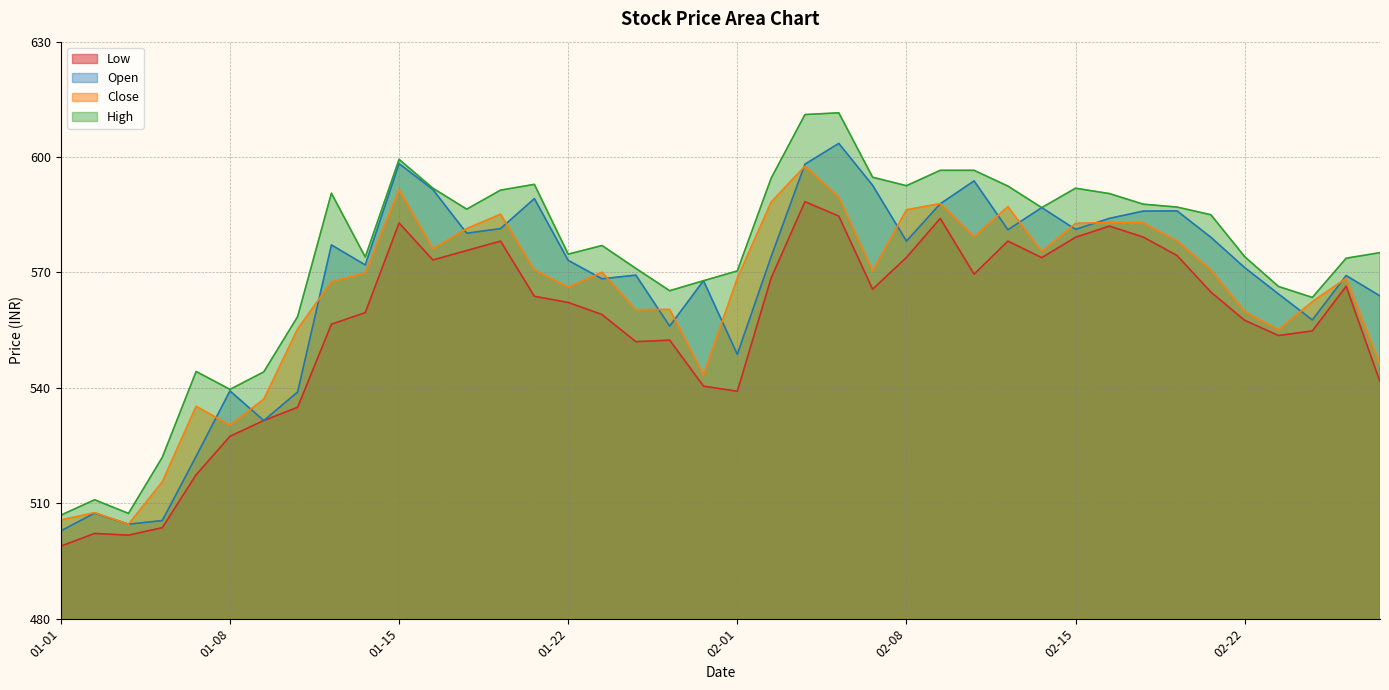

What is the label of the 19th point from the left?

2021-01-28